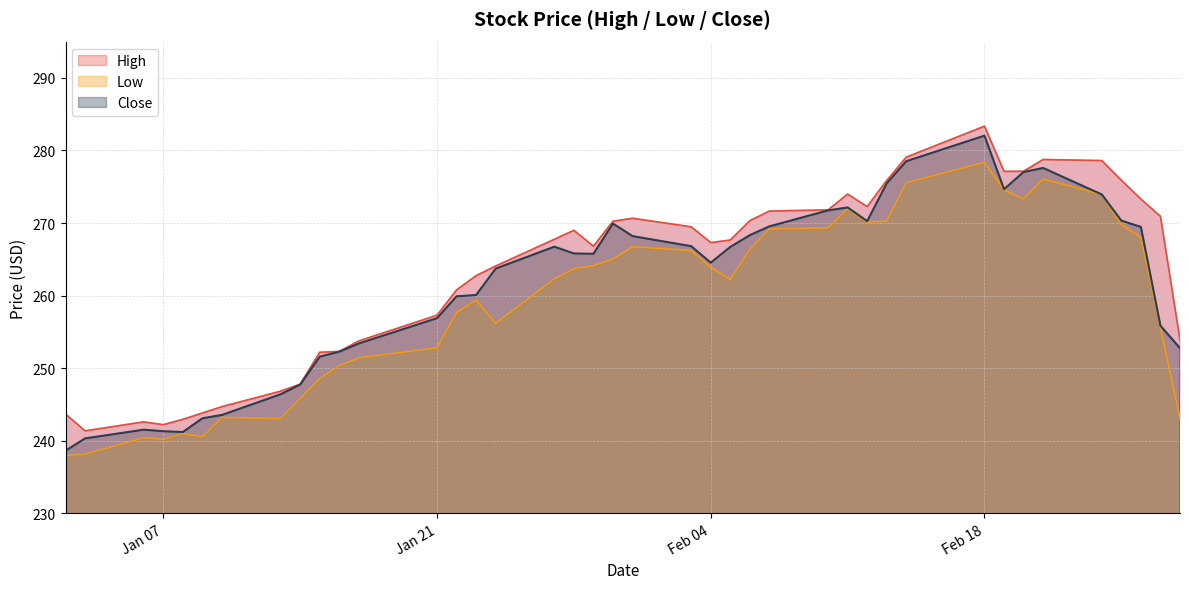

True or false: High and Low intersect in this chart.

False